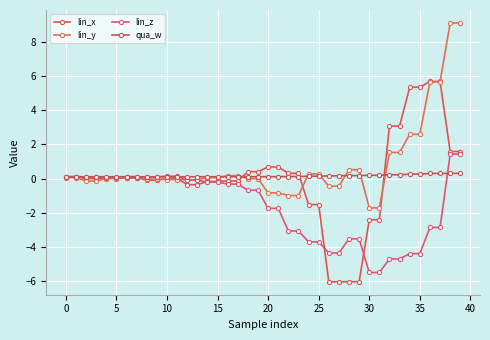

How many lines are shown in the chart?

4